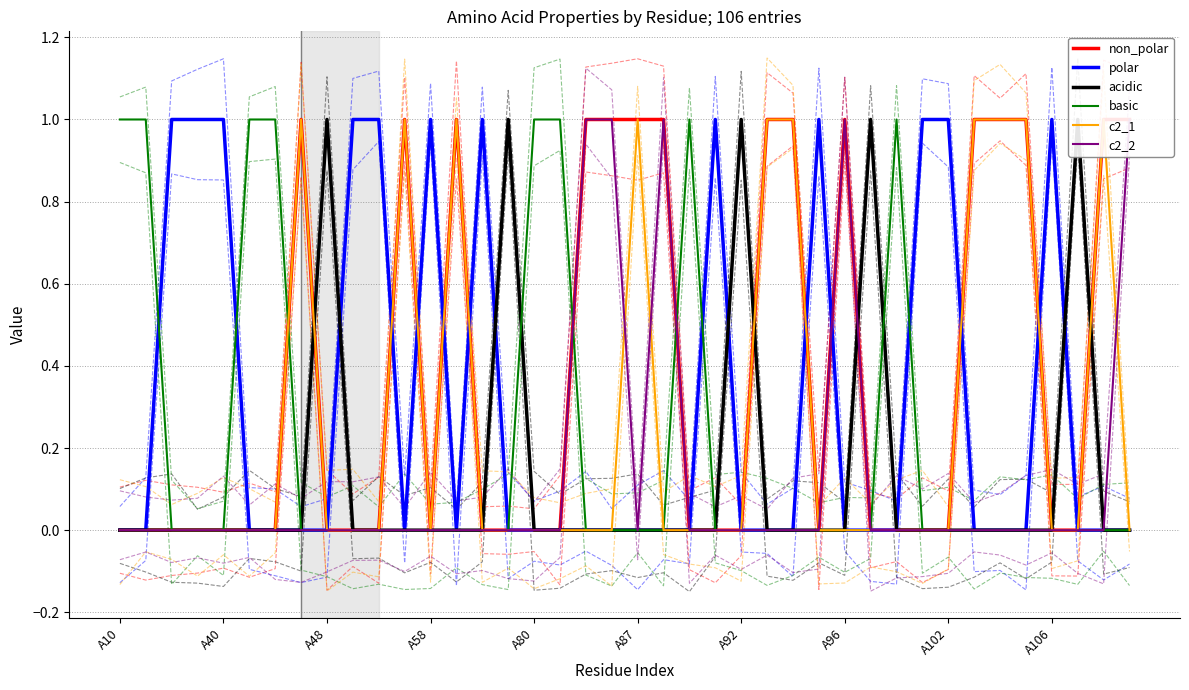

Is it true that non_polar equals 2 at 11?

False